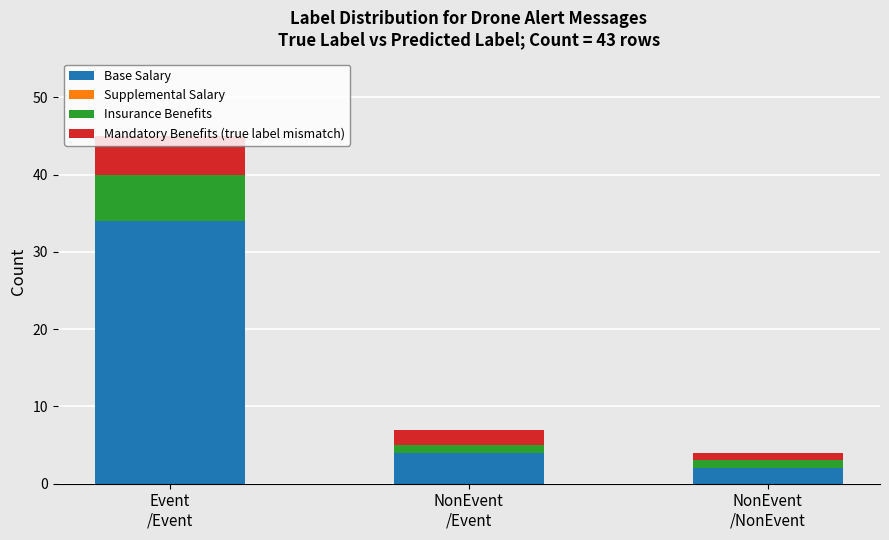

What value does the Base Salary series have at NonEvent
/Event, to the nearest 5?

5